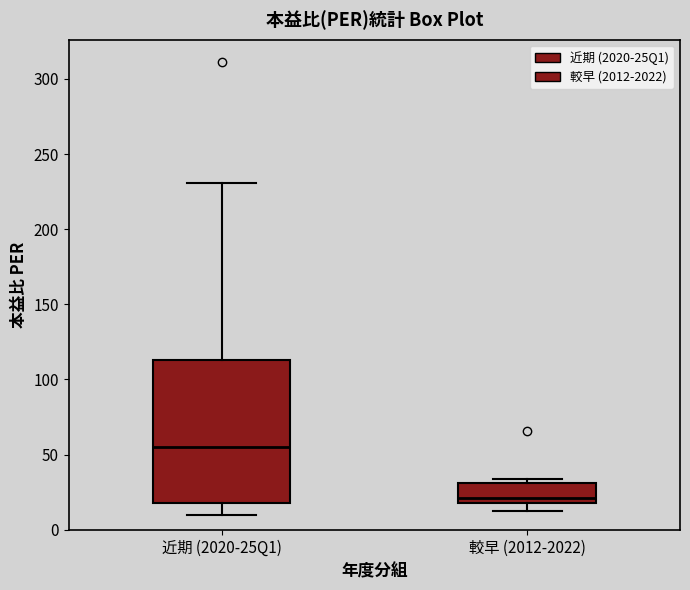

Which box is the tallest, from its lower edge to its upper edge?

近期 (2020-25Q1)